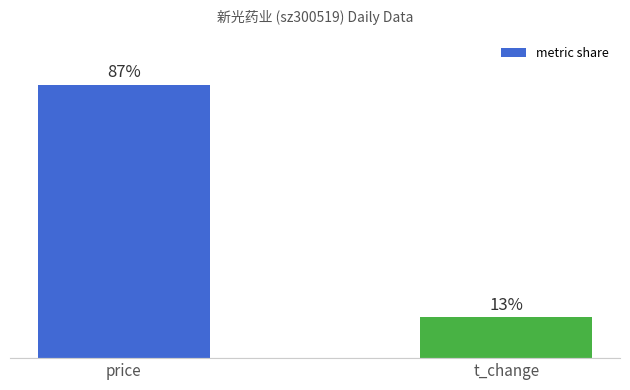

Rank the categories by value from highest to lowest.

price, t_change